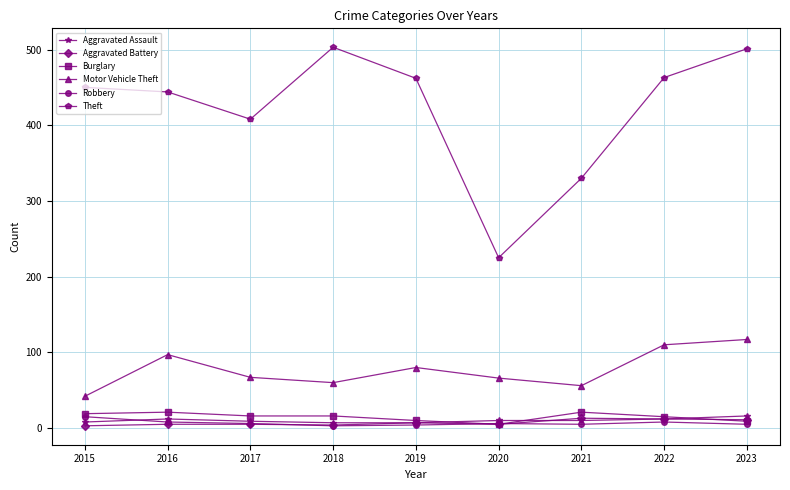

Is it true that Motor Vehicle Theft equals 170 at 2023?

False